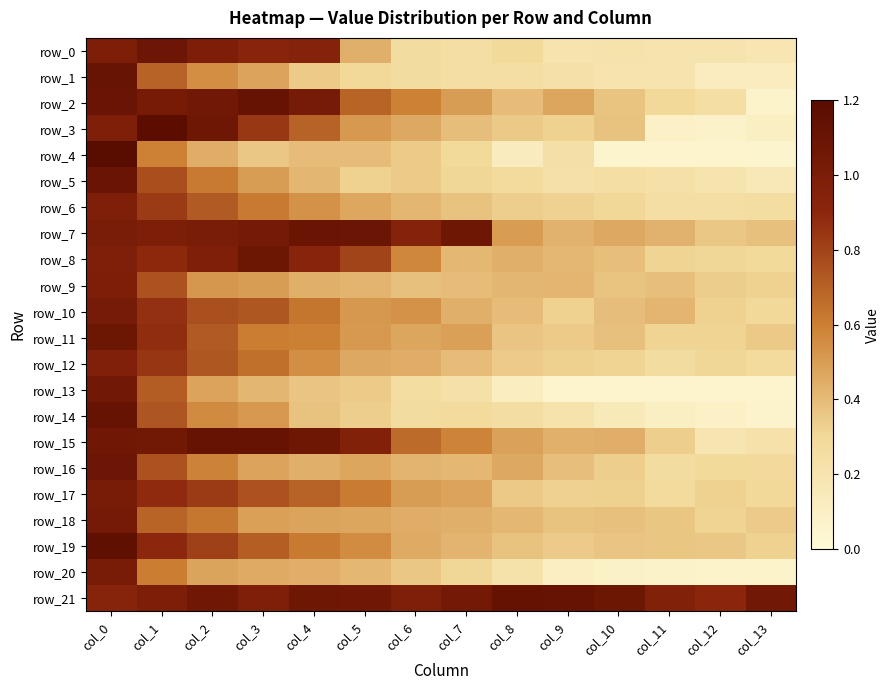

Which series has the widest spread of values?

row_4